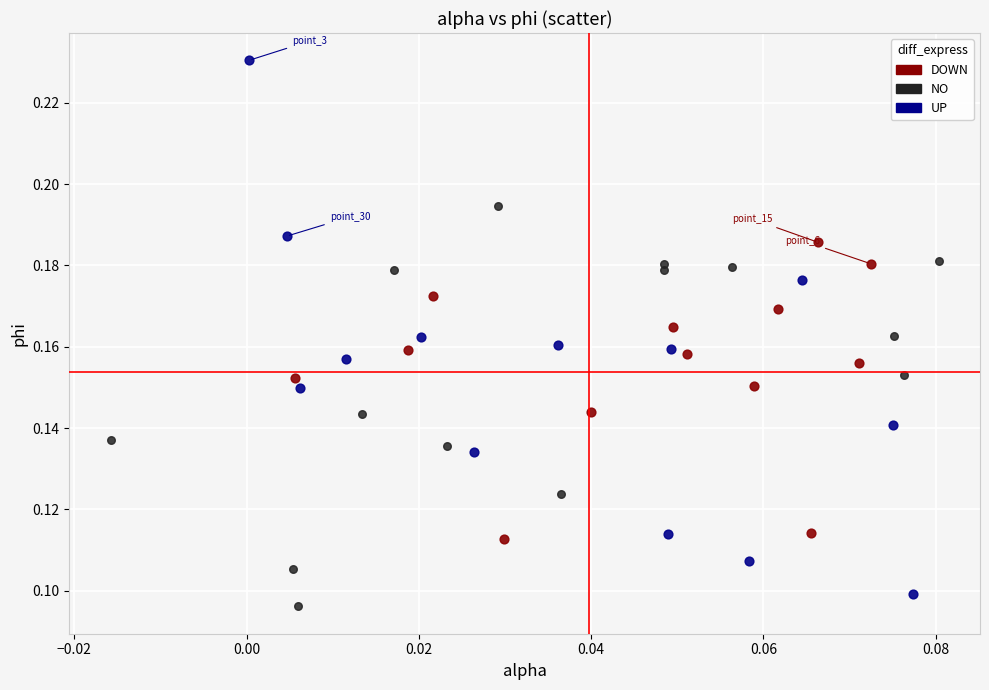

Which series reaches the maximum Y coordinate?

UP